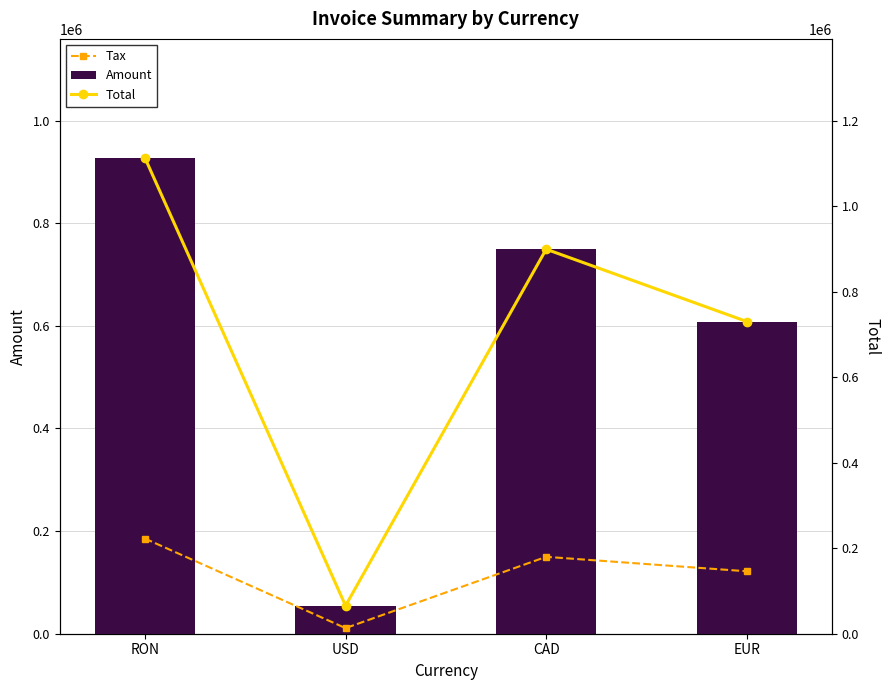

How many series are shown in this chart?

3